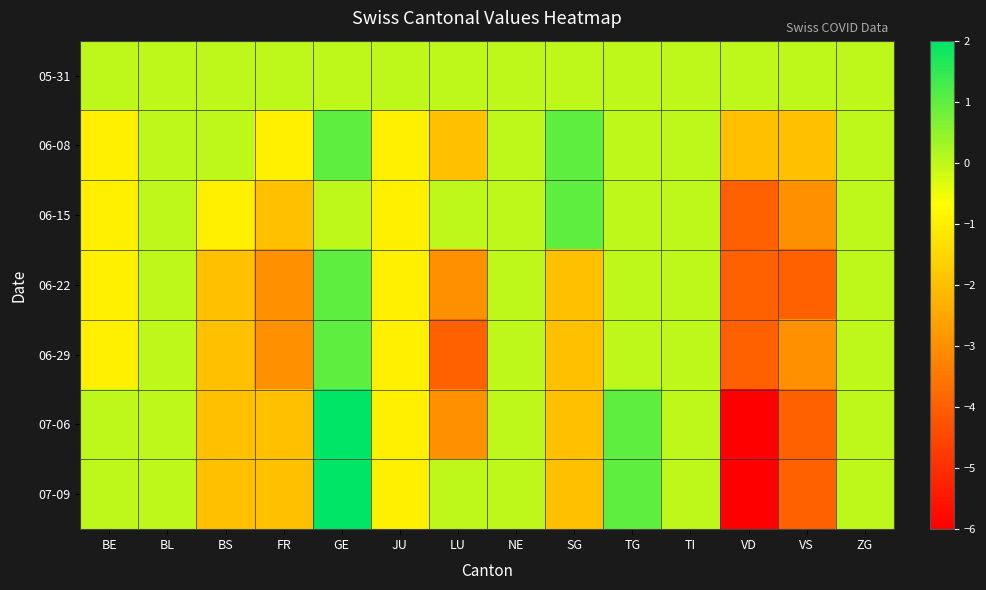

Which has a higher value, BE or GE?

BE